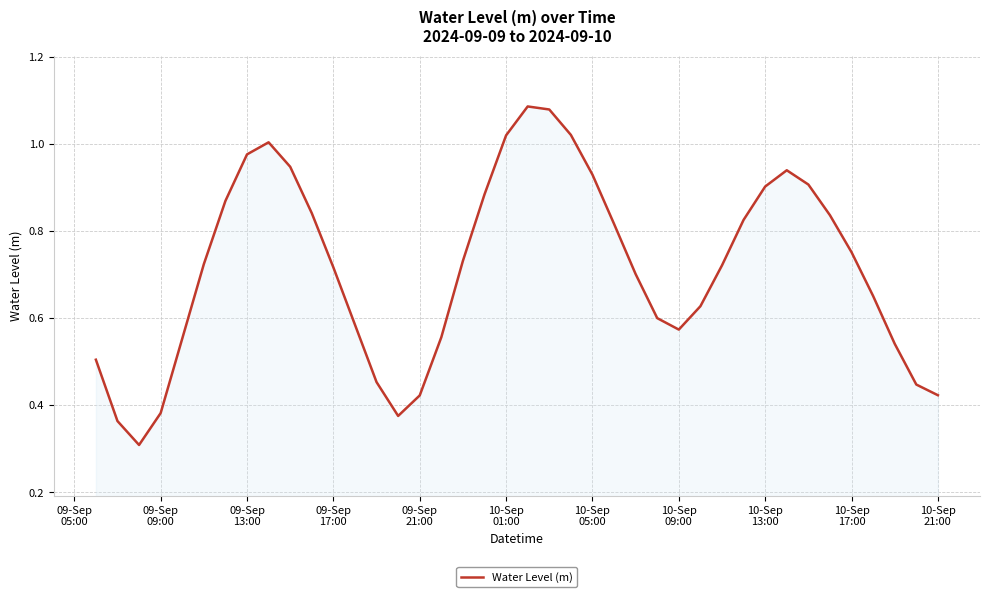

What is the minimum value shown in the chart?

0.3